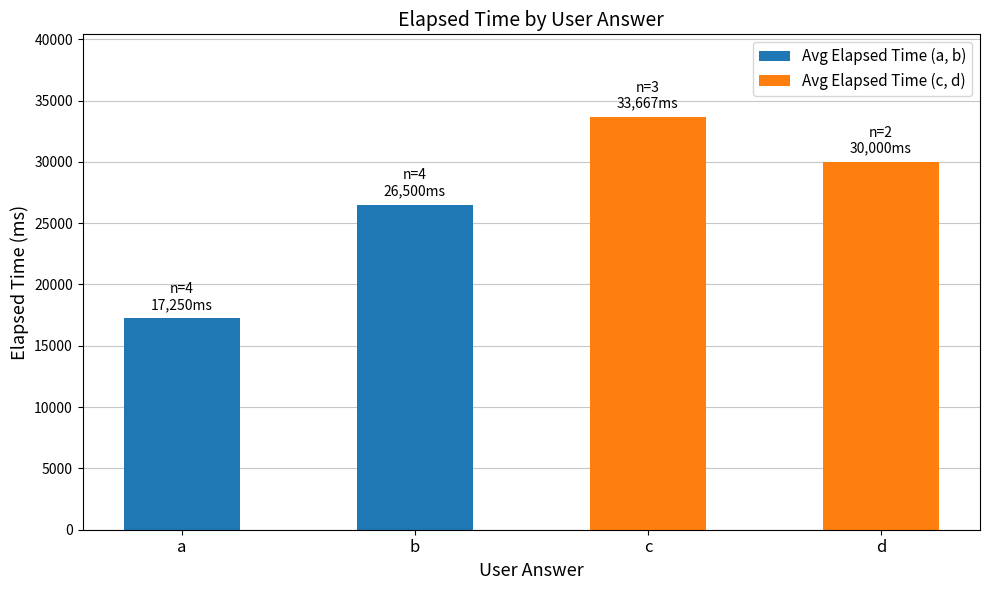

What is the change in value from c to d?

-3667